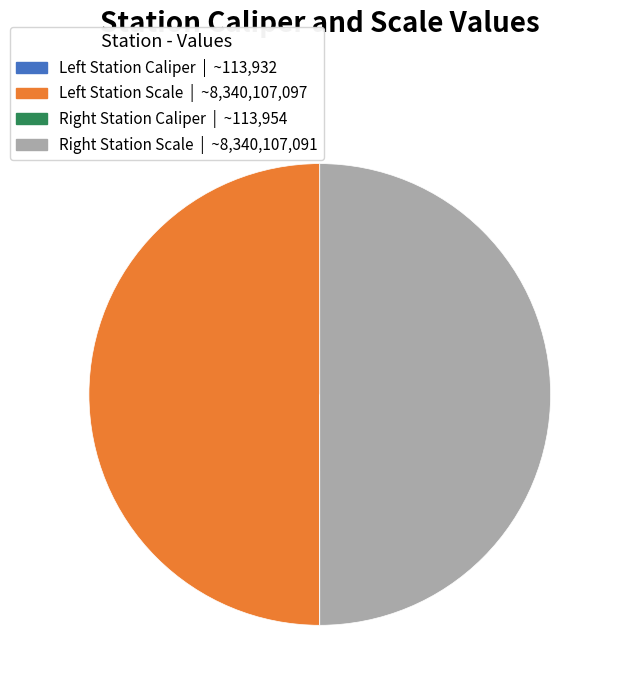

What is the largest slice in the pie chart?

Left Station Scale